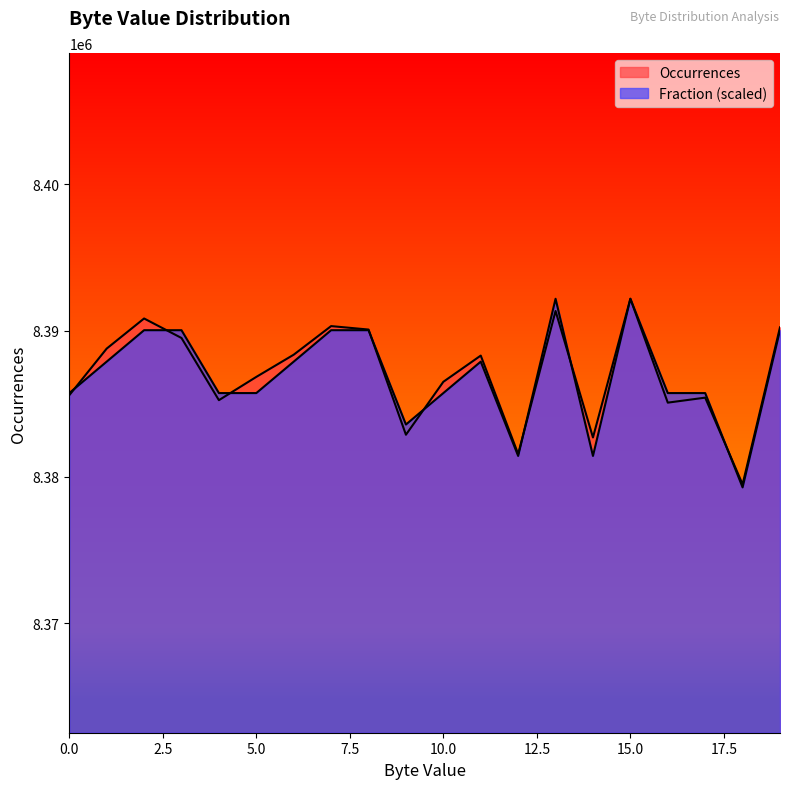

What is the sum of all Occurrences values?

167741055.0